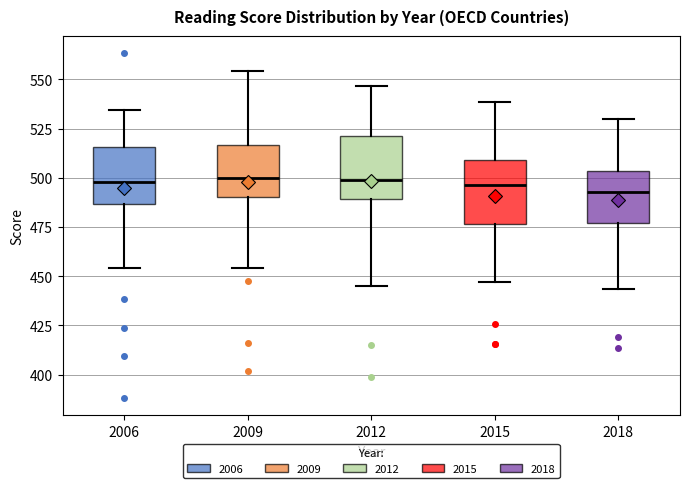

Reading left to right, transcribe this box plot: for each box, give where its median line is, the range the box spans, and where its two whiskers end, as read against the y-axis. The values are not printed on the chart, so give them approximately, as read against the axis.

2006: median 500, box 485 to 515, whiskers 455 to 535
2009: median 500, box 490 to 515, whiskers 455 to 555
2012: median 500, box 490 to 520, whiskers 445 to 545
2015: median 495, box 475 to 510, whiskers 445 to 540
2018: median 495, box 475 to 505, whiskers 445 to 530